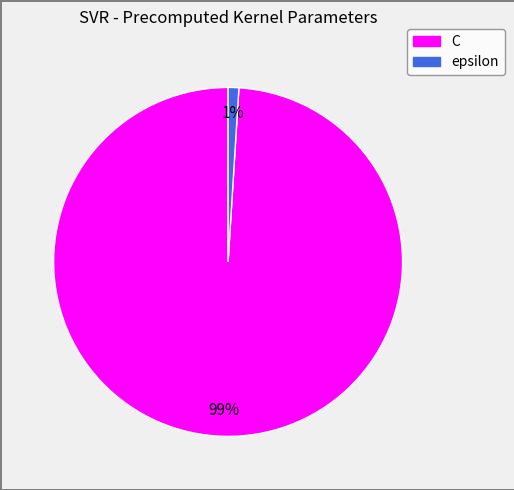

To the nearest percent, what is the difference between the largest and smallest slice percentages?

98%